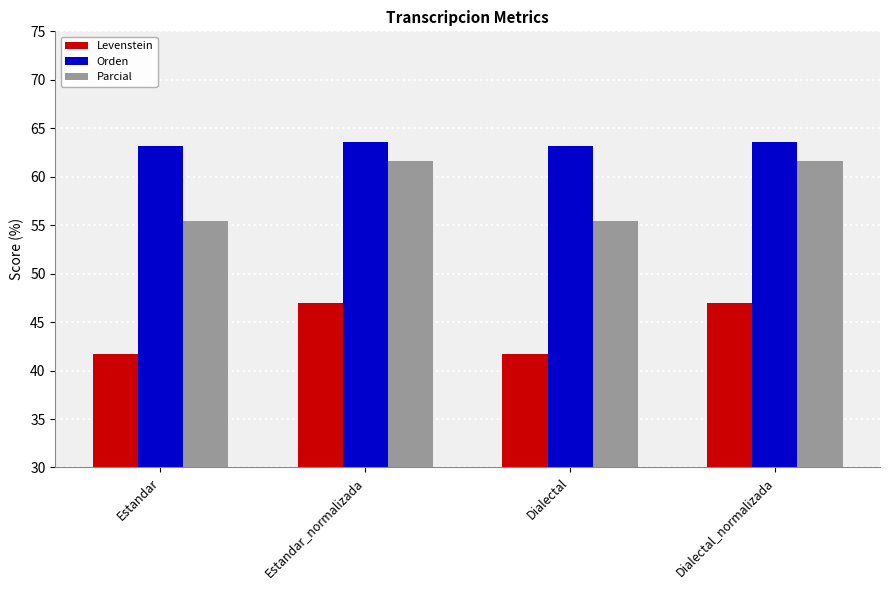

Reading right to left, list all the values displayed in this chart.

Levenstein: Dialectal_normalizada=47.0	Dialectal=41.7	Estandar_normalizada=47.0	Estandar=41.7
Orden: Dialectal_normalizada=63.6	Dialectal=63.1	Estandar_normalizada=63.6	Estandar=63.1
Parcial: Dialectal_normalizada=61.6	Dialectal=55.4	Estandar_normalizada=61.6	Estandar=55.4